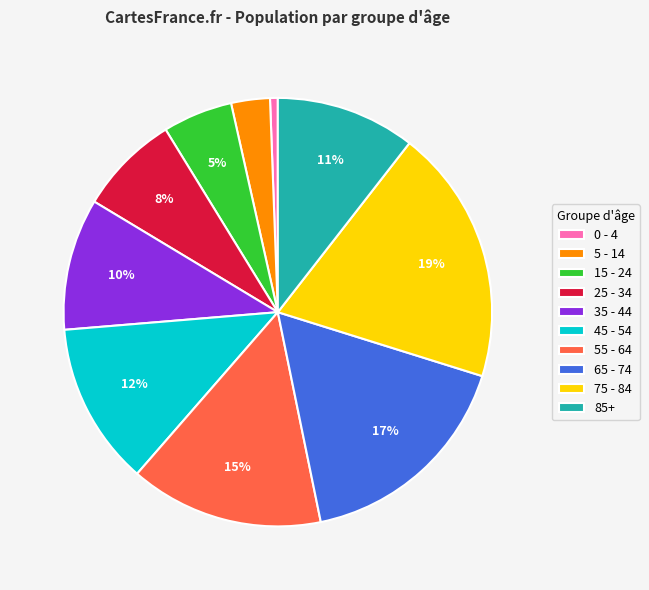

What is the largest slice in the pie chart?

75 - 84